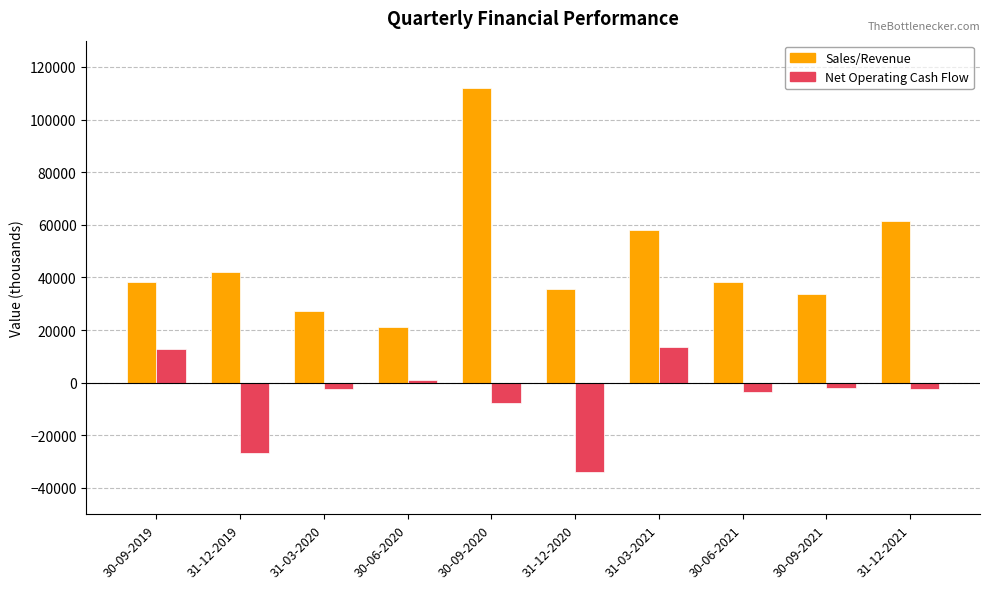

What is the minimum value shown in the chart?

-34097